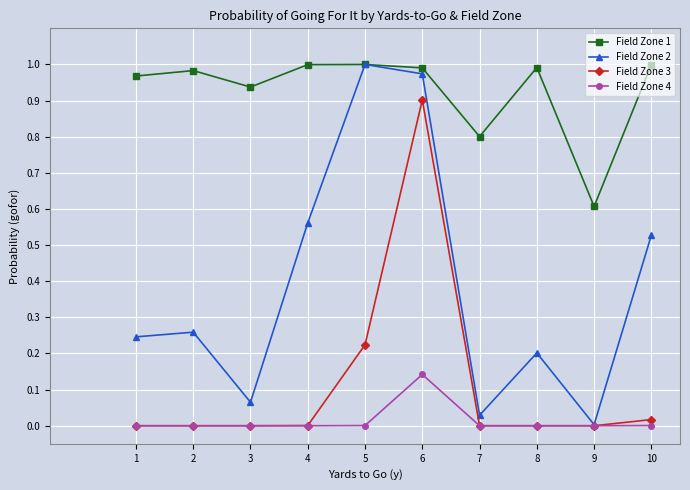

Which series has the widest spread of values?

Field Zone 2